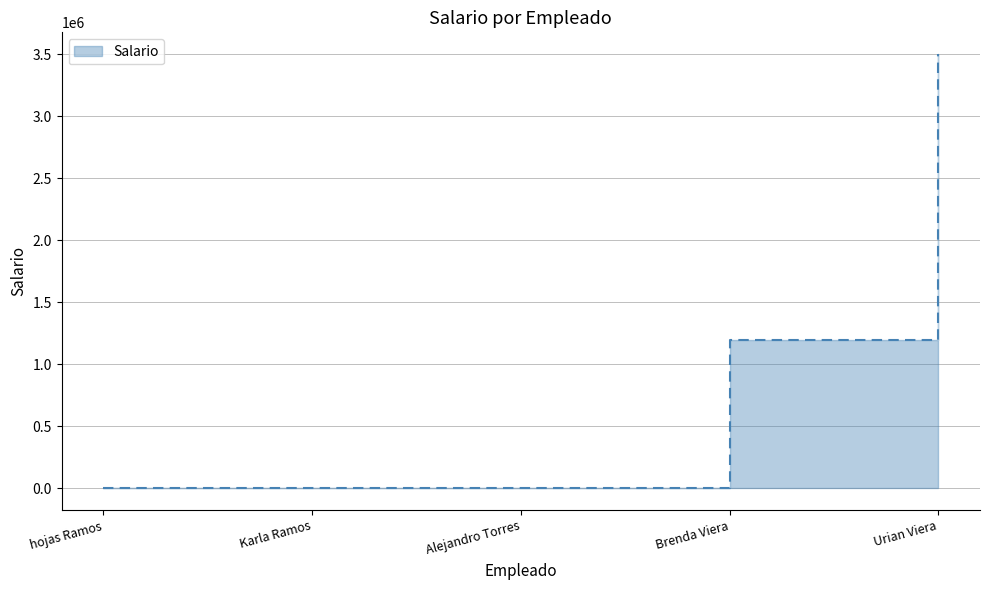

How many lines are shown in the chart?

1